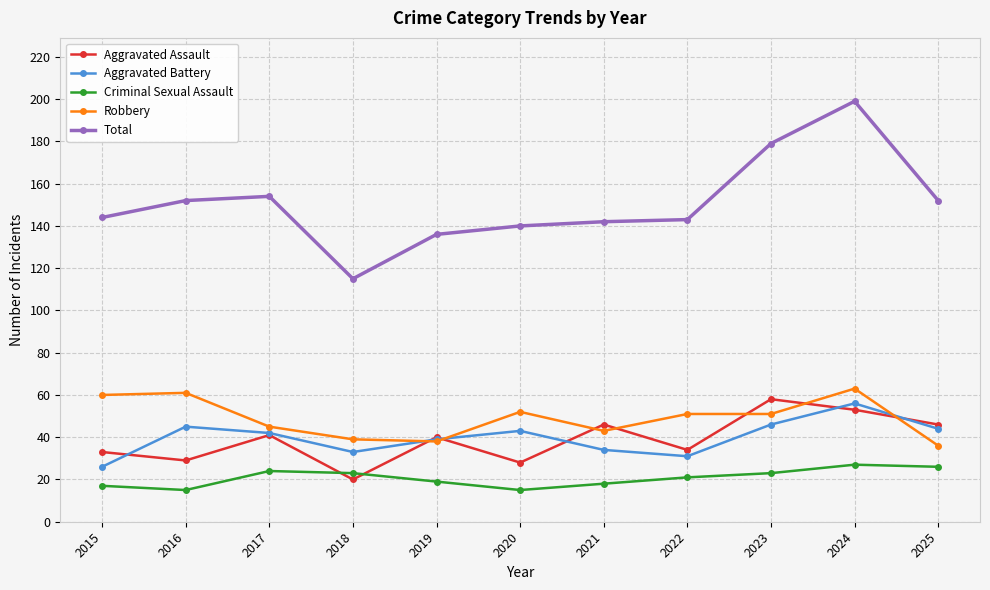

At 2022, list the series in order from largest to smallest.

Total, Robbery, Aggravated Assault, Aggravated Battery, Criminal Sexual Assault